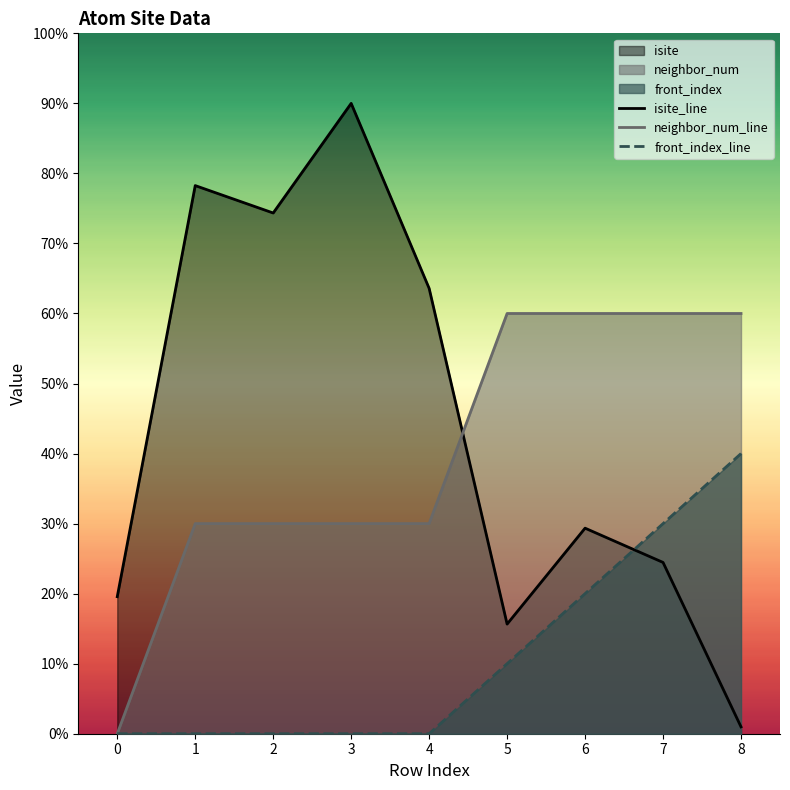

Reading left to right, what are all the values shown in this chart?

isite_line: 19.6	78.3	74.3	90.0	63.6	15.7	29.3	24.5	1.0
neighbor_num_line: 0.0	30.0	30.0	30.0	30.0	60.0	60.0	60.0	60.0
front_index_line: 0.0	0.0	0.0	0.0	0.0	10.0	20.0	30.0	40.0